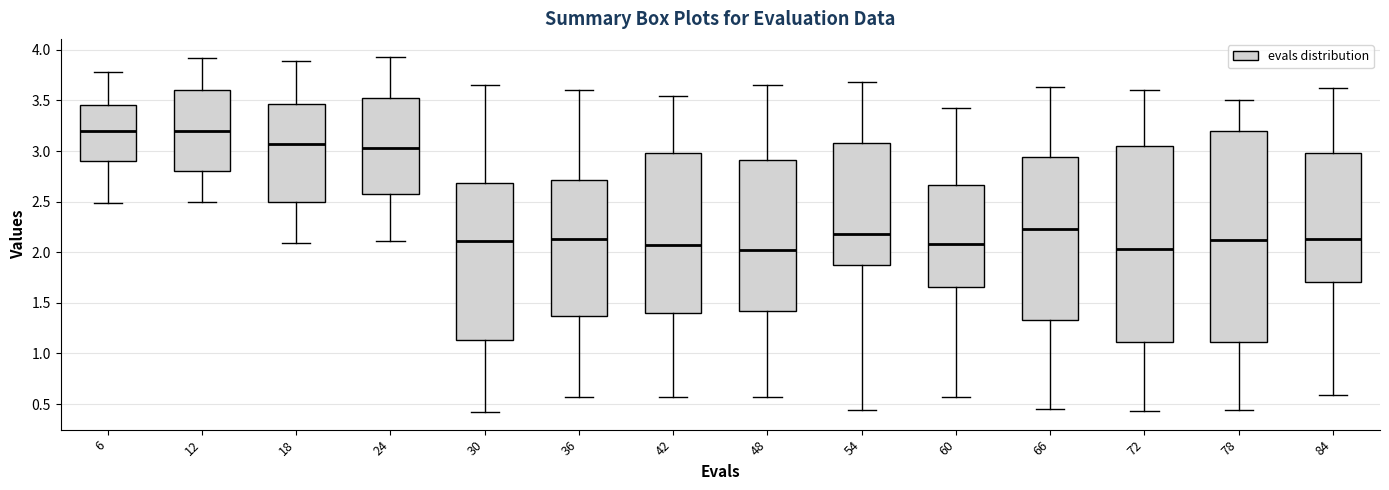

Reading left to right, transcribe this box plot: for each box, give where its median line is, the range the box spans, and where its two whiskers end, as read against the y-axis. The values are not printed on the chart, so give them approximately, as read against the axis.

6: median 3.20, box 2.90 to 3.45, whiskers 2.50 to 3.80
12: median 3.20, box 2.80 to 3.60, whiskers 2.50 to 3.90
18: median 3.05, box 2.50 to 3.45, whiskers 2.10 to 3.90
24: median 3.05, box 2.55 to 3.55, whiskers 2.10 to 3.95
30: median 2.10, box 1.15 to 2.70, whiskers 0.40 to 3.65
36: median 2.15, box 1.35 to 2.70, whiskers 0.55 to 3.60
42: median 2.05, box 1.40 to 3.00, whiskers 0.55 to 3.55
48: median 2.00, box 1.40 to 2.90, whiskers 0.55 to 3.65
54: median 2.20, box 1.90 to 3.10, whiskers 0.45 to 3.70
60: median 2.10, box 1.65 to 2.65, whiskers 0.55 to 3.40
66: median 2.25, box 1.35 to 2.95, whiskers 0.45 to 3.65
72: median 2.05, box 1.10 to 3.05, whiskers 0.45 to 3.60
78: median 2.10, box 1.10 to 3.20, whiskers 0.45 to 3.50
84: median 2.15, box 1.70 to 3.00, whiskers 0.60 to 3.60